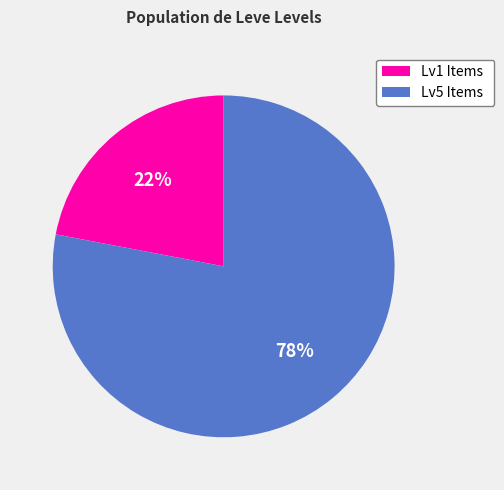

Which has a higher value, Lv1 Items or Lv5 Items?

Lv5 Items